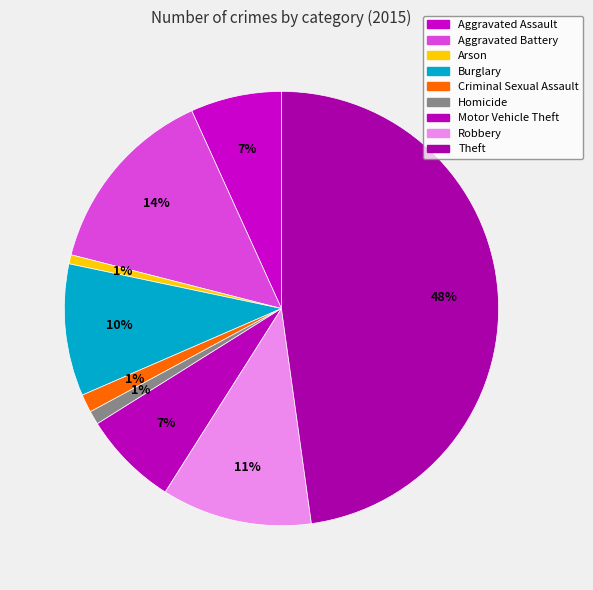

Rank the categories by value from lowest to highest.

Arson, Homicide, Criminal Sexual Assault, Aggravated Assault, Motor Vehicle Theft, Burglary, Robbery, Aggravated Battery, Theft